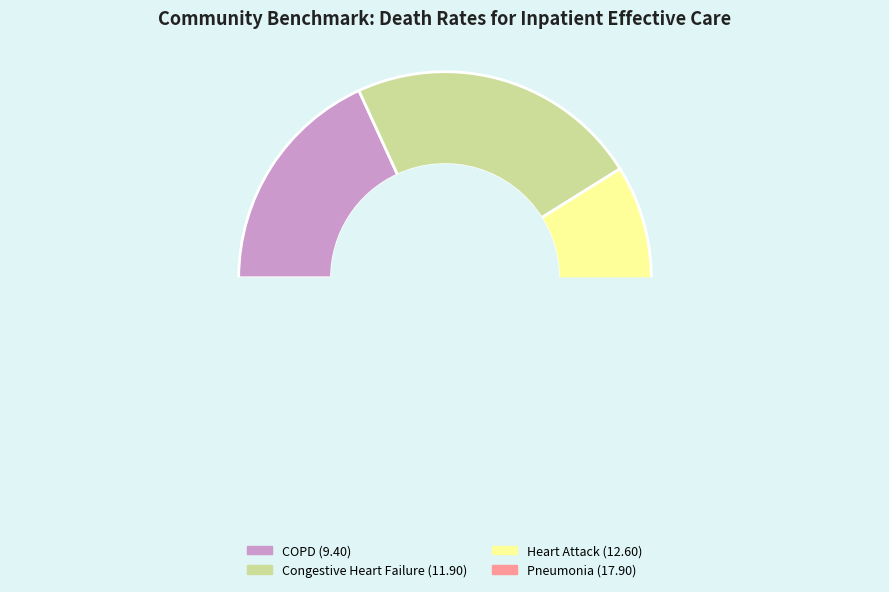

Approximately how many times larger is the value at Death rate for Chronic Obstructive Pulmonary Disease compared to Death rate for Pneumonia?

0.5